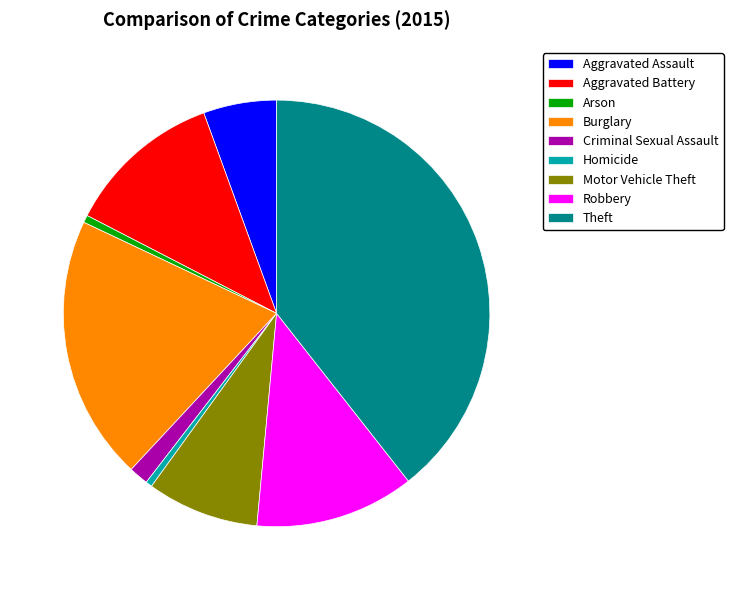

What is the largest slice in the pie chart?

Theft